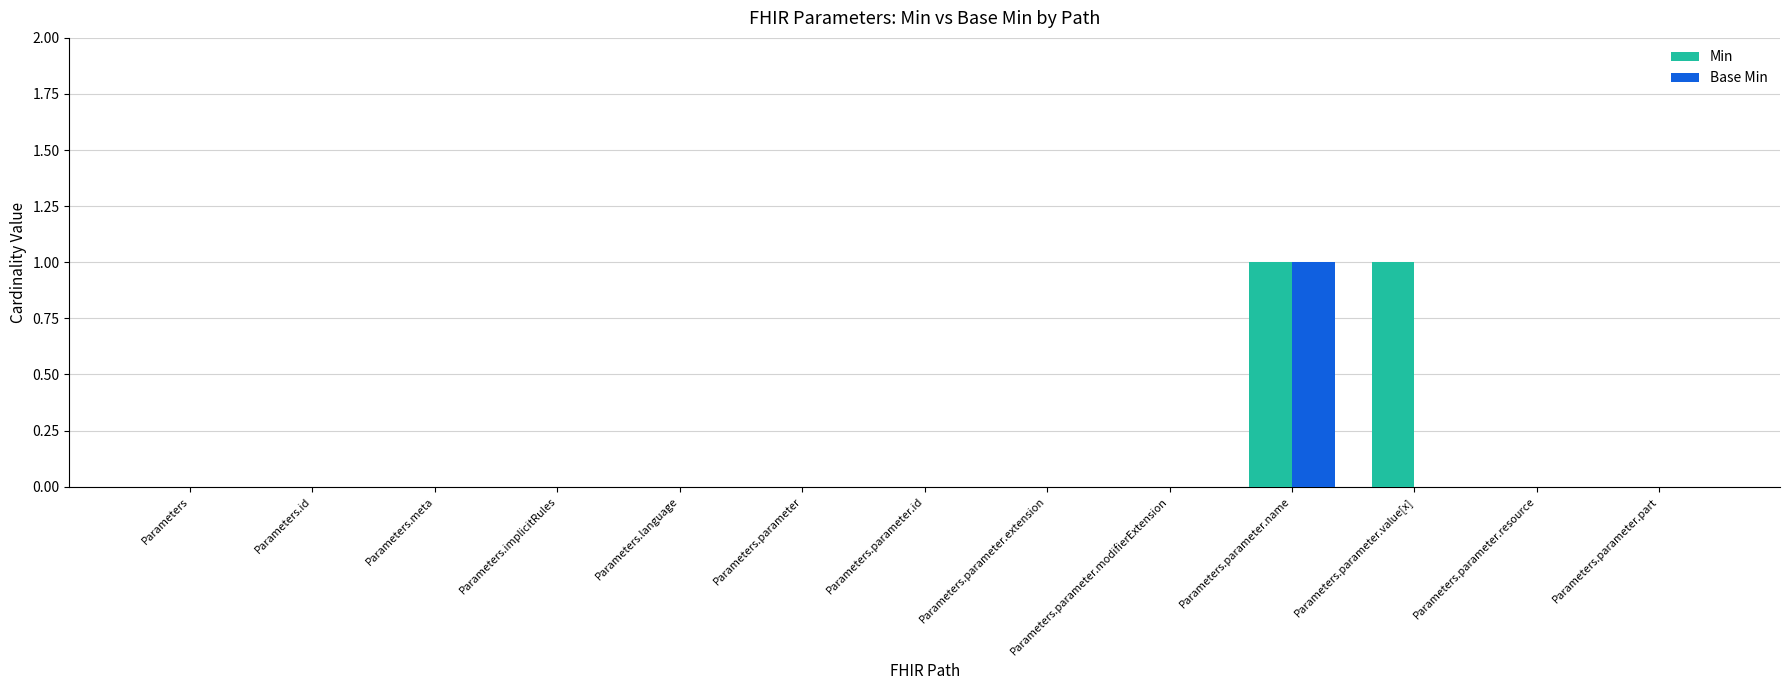

Between Parameters.parameter.id and Parameters.parameter.value[x], which series saw the biggest shift?

Min